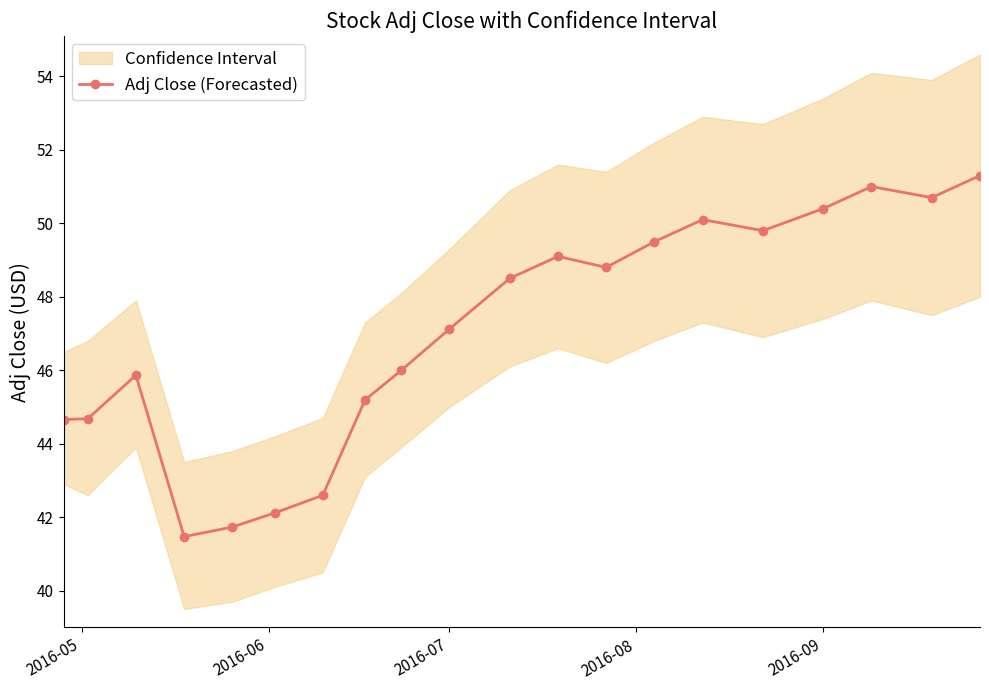

Is it true that Adj Close (Forecasted) equals 88.5 at 2016-09?

False